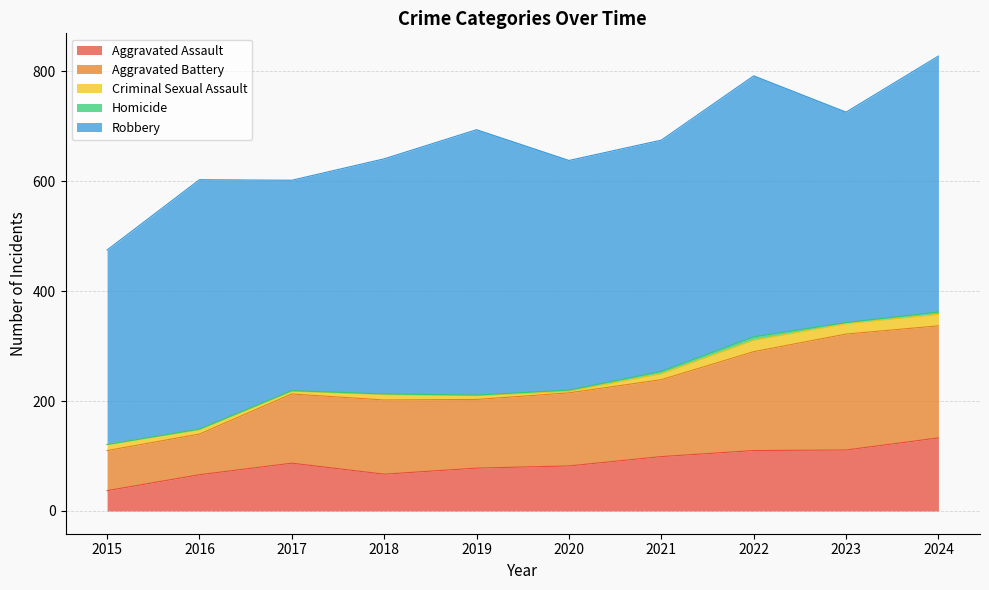

List the series in order of their peak value, highest first.

Robbery, Aggravated Battery, Aggravated Assault, Criminal Sexual Assault, Homicide